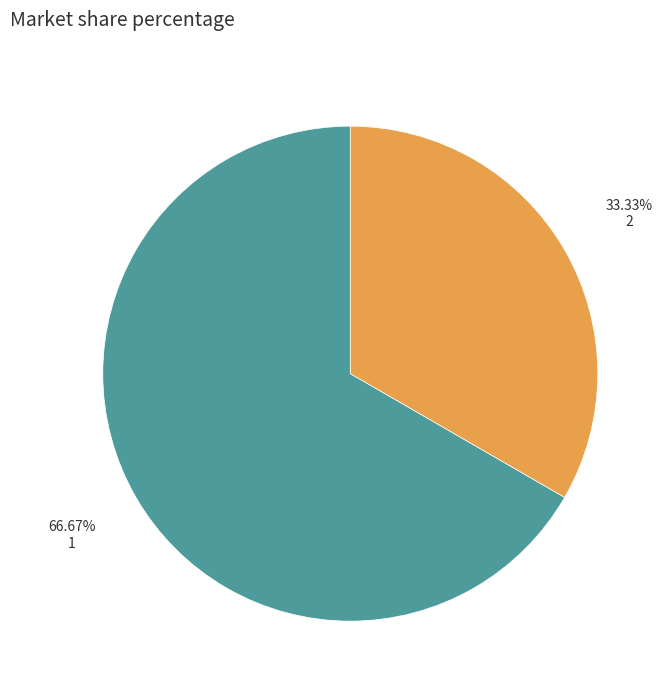

True or false: 2 accounts for 33% of the total.

True